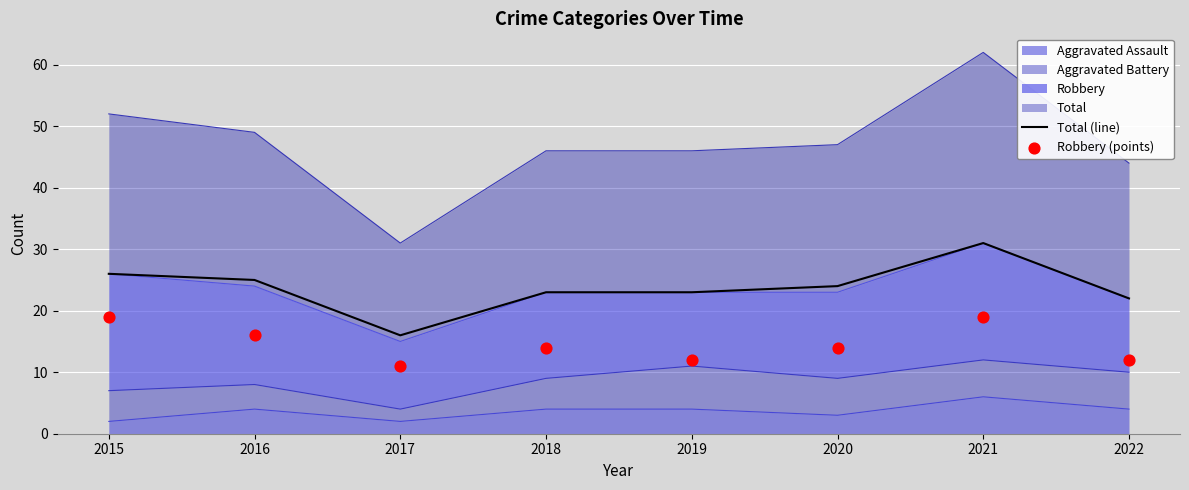

At how many categories does at least one series exceed 16?

7